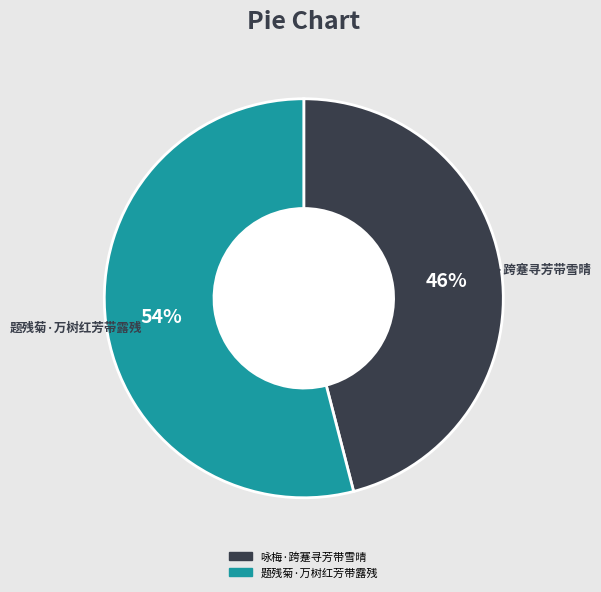

What is the majority slice?

题残菊·万树红芳带露残